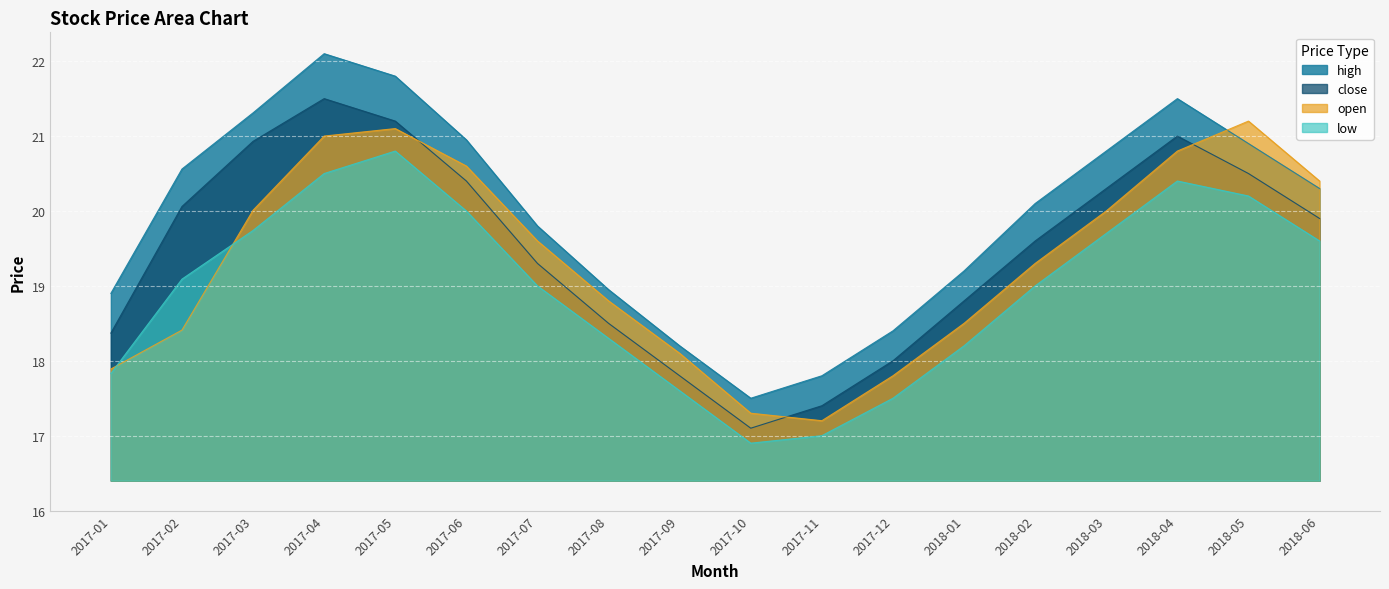

At which label does low first exceed 19?

2017-02